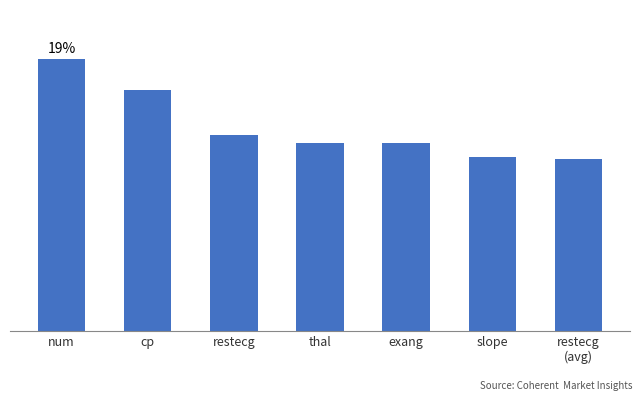

Are the bars horizontal?

No